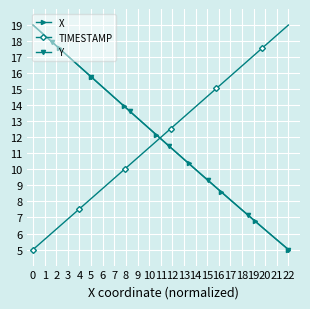

What is the lowest value of the TIMESTAMP series?

5.0